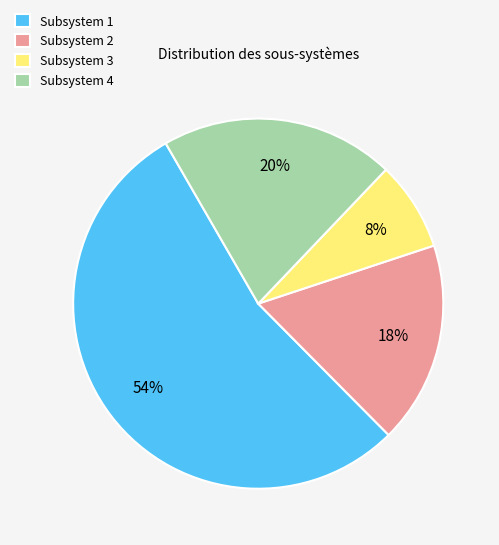

To the nearest percent, what is the difference between the Subsystem 3 and Subsystem 2 slice percentages?

10%